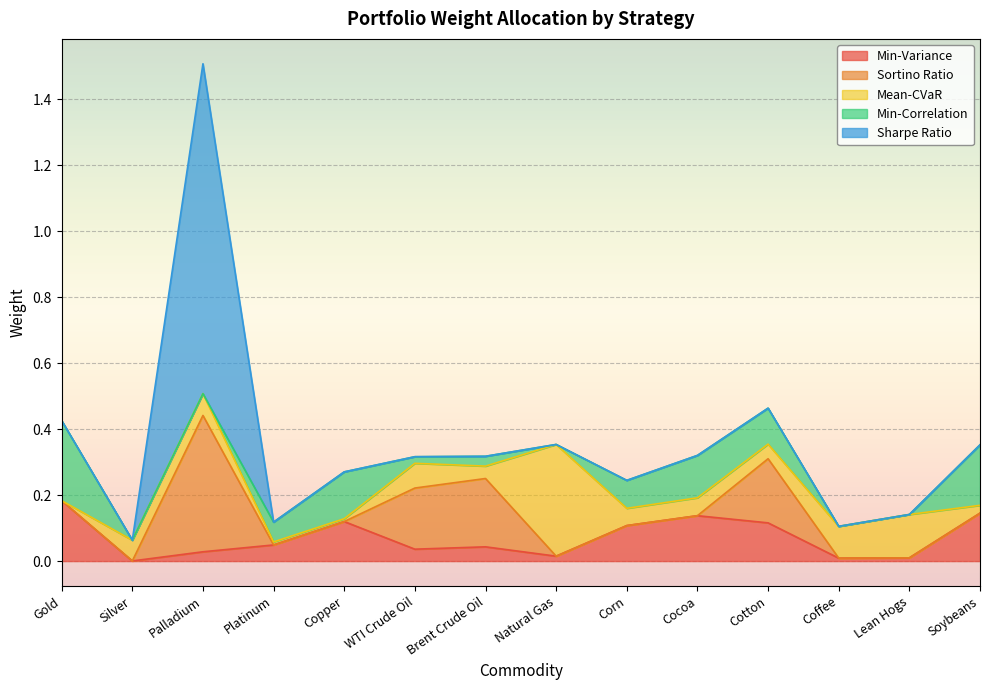

Reading right to left, what are all the values shown in this chart?

Min-Variance: Soybeans=0.1	Lean Hogs=0.0	Coffee=0.0	Cotton=0.1	Cocoa=0.1	Corn=0.1	Natural Gas=0.0	Brent Crude Oil=0.0	WTI Crude Oil=0.0	Copper=0.1	Platinum=0.0	Palladium=0.0	Silver=0.0	Gold=0.2
Sortino Ratio: Soybeans=0.0	Lean Hogs=0.0	Coffee=0.0	Cotton=0.2	Cocoa=0.0	Corn=0.0	Natural Gas=0.0	Brent Crude Oil=0.2	WTI Crude Oil=0.2	Copper=0.0	Platinum=0.0	Palladium=0.4	Silver=0.0	Gold=0.0
Mean-CVaR: Soybeans=0.0	Lean Hogs=0.1	Coffee=0.1	Cotton=0.0	Cocoa=0.1	Corn=0.1	Natural Gas=0.3	Brent Crude Oil=0.0	WTI Crude Oil=0.1	Copper=0.0	Platinum=0.0	Palladium=0.1	Silver=0.1	Gold=0.0
Min-Correlation: Soybeans=0.2	Lean Hogs=0.0	Coffee=0.0	Cotton=0.1	Cocoa=0.1	Corn=0.1	Natural Gas=0.0	Brent Crude Oil=0.0	WTI Crude Oil=0.0	Copper=0.1	Platinum=0.1	Palladium=0.0	Silver=-0.0	Gold=0.2
Sharpe Ratio: Soybeans=0.0	Lean Hogs=0.0	Coffee=0.0	Cotton=0.0	Cocoa=0.0	Corn=0.0	Natural Gas=0.0	Brent Crude Oil=0.0	WTI Crude Oil=0.0	Copper=0.0	Platinum=0.0	Palladium=1.0	Silver=0.0	Gold=0.0